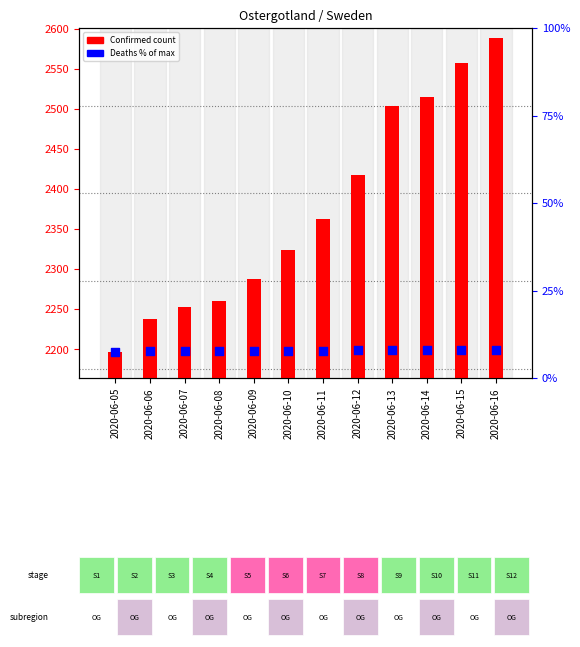

Which series has the largest total across all categories?

Confirmed count